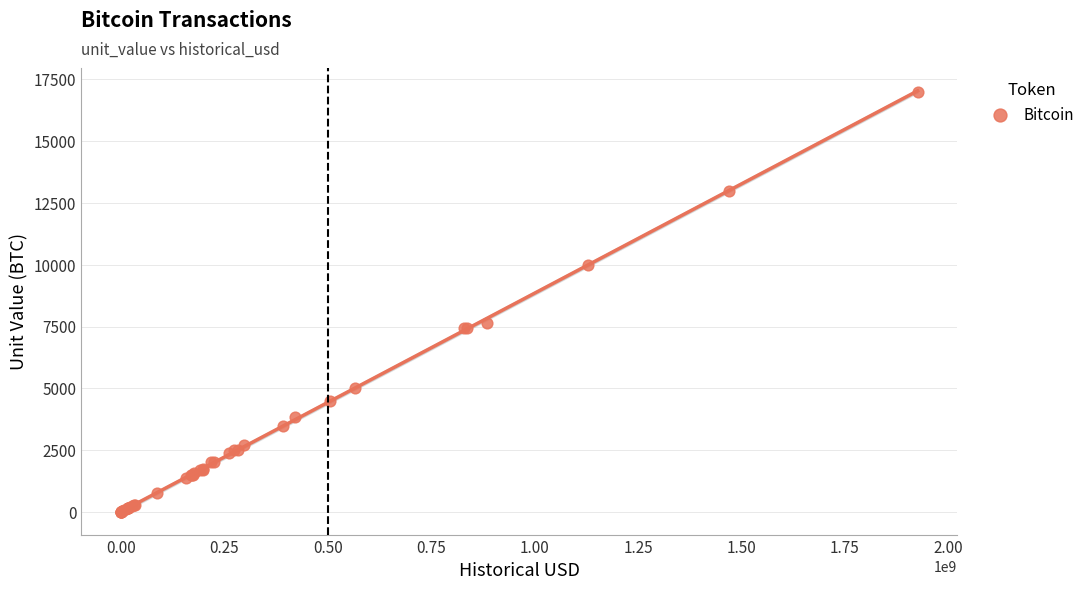

What Y value in the scatter plot is closest to 8500?

7660.3